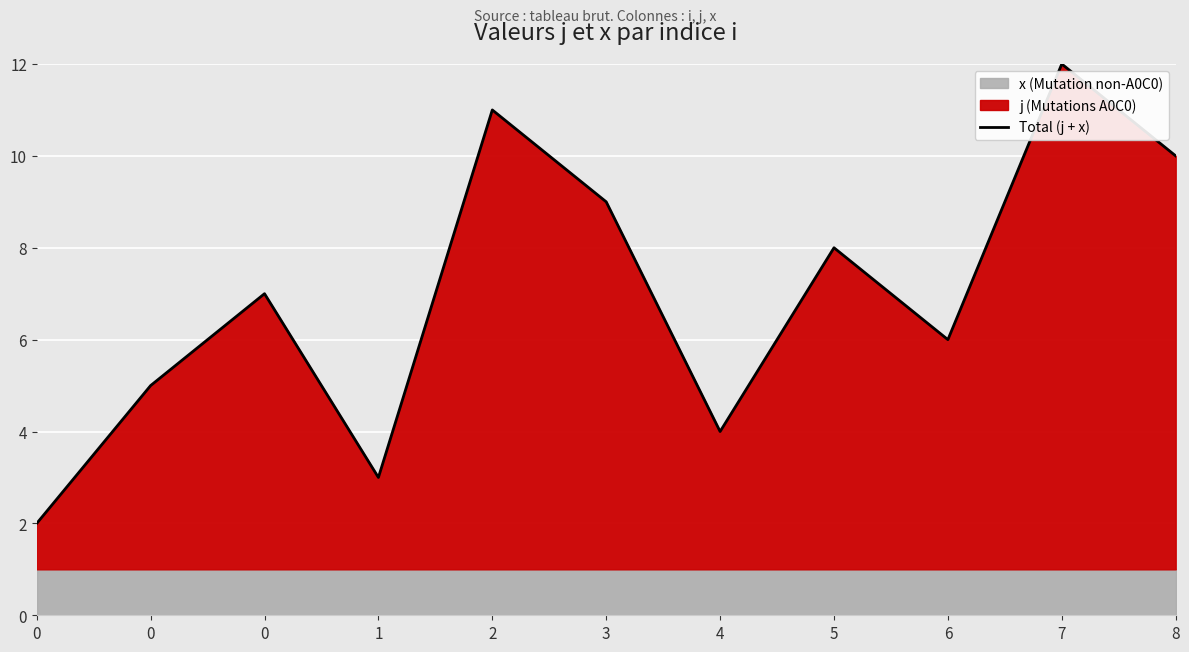

Reading right to left, transcribe all the data shown in this chart.

8=10	7=12	6=6	5=8	4=4	3=9	2=11	1=3	0=7	0=5	0=2